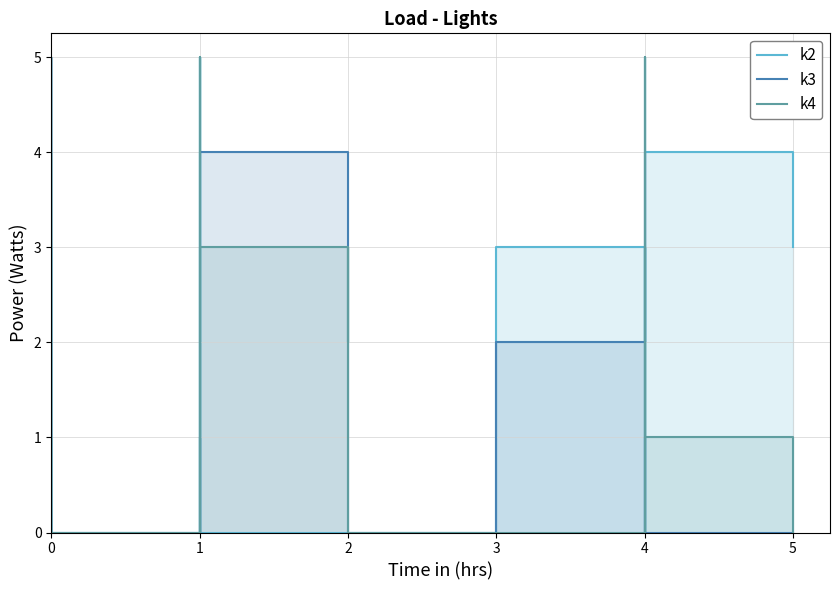

Rank the series by their average value, from lowest to highest.

k3, k2, k4